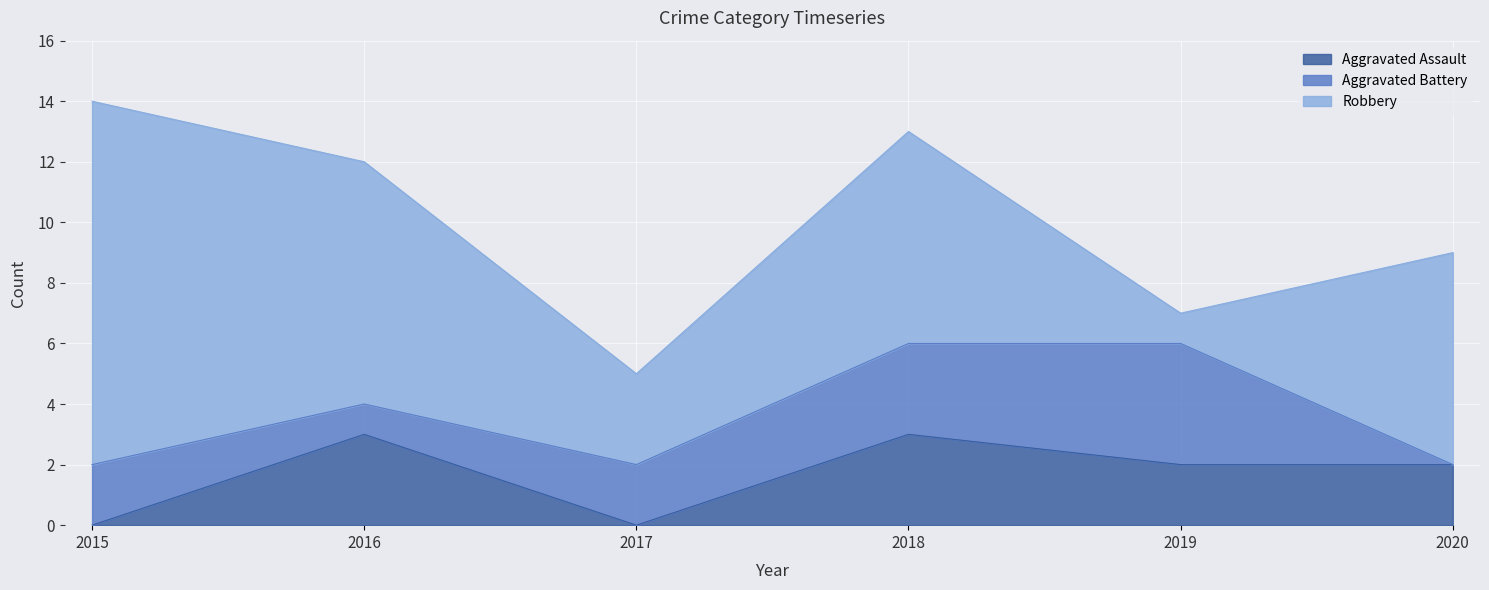

Between 2017 and 2018, which is larger?

2018